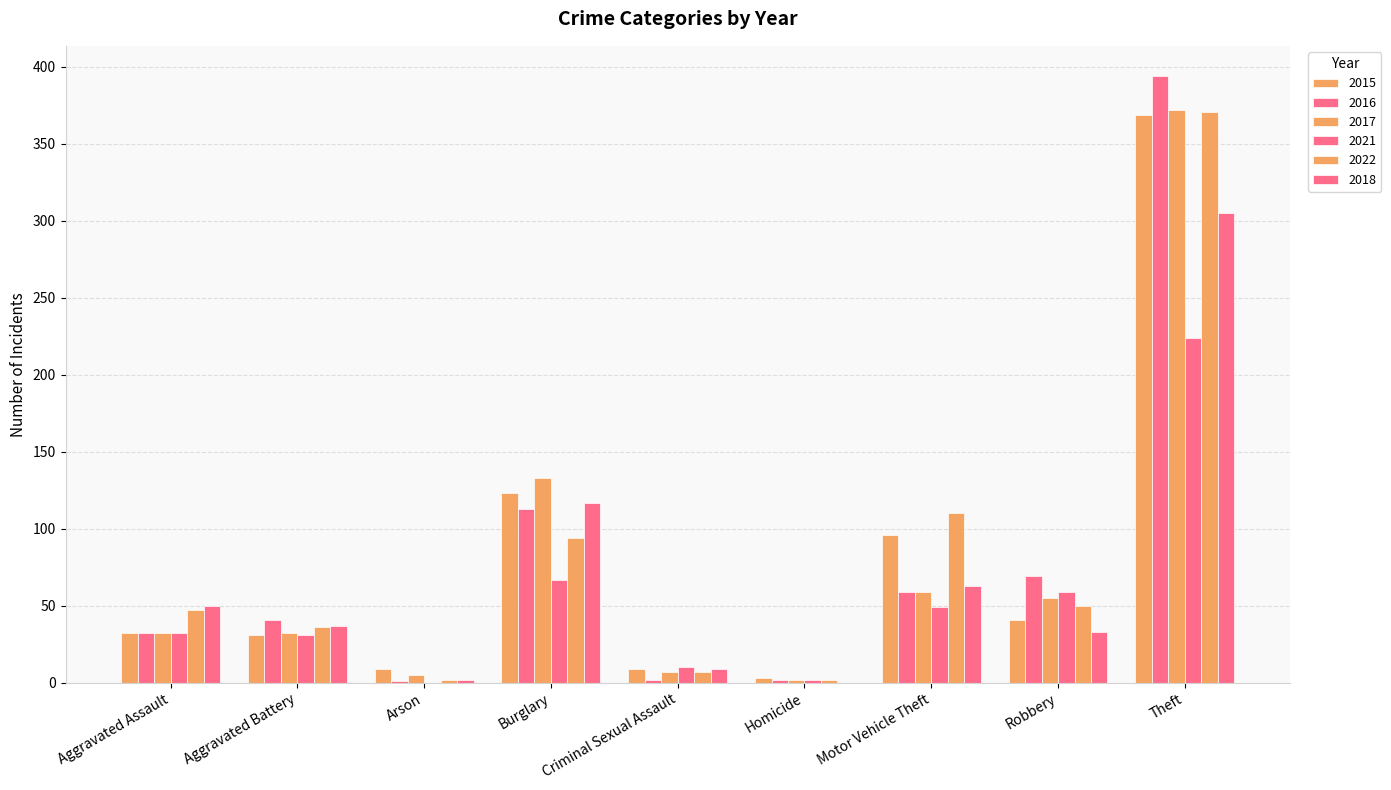

Reading left to right, list all the values displayed in this chart.

2015: Aggravated Assault=32	Aggravated Battery=31	Arson=9	Burglary=123	Criminal Sexual Assault=9	Homicide=3	Motor Vehicle Theft=96	Robbery=41	Theft=369
2016: Aggravated Assault=32	Aggravated Battery=41	Arson=1	Burglary=113	Criminal Sexual Assault=2	Homicide=2	Motor Vehicle Theft=59	Robbery=69	Theft=394
2017: Aggravated Assault=32	Aggravated Battery=32	Arson=5	Burglary=133	Criminal Sexual Assault=7	Homicide=2	Motor Vehicle Theft=59	Robbery=55	Theft=372
2021: Aggravated Assault=32	Aggravated Battery=31	Arson=0	Burglary=67	Criminal Sexual Assault=10	Homicide=2	Motor Vehicle Theft=49	Robbery=59	Theft=224
2022: Aggravated Assault=47	Aggravated Battery=36	Arson=2	Burglary=94	Criminal Sexual Assault=7	Homicide=2	Motor Vehicle Theft=110	Robbery=50	Theft=371
2018: Aggravated Assault=50	Aggravated Battery=37	Arson=2	Burglary=117	Criminal Sexual Assault=9	Homicide=0	Motor Vehicle Theft=63	Robbery=33	Theft=305